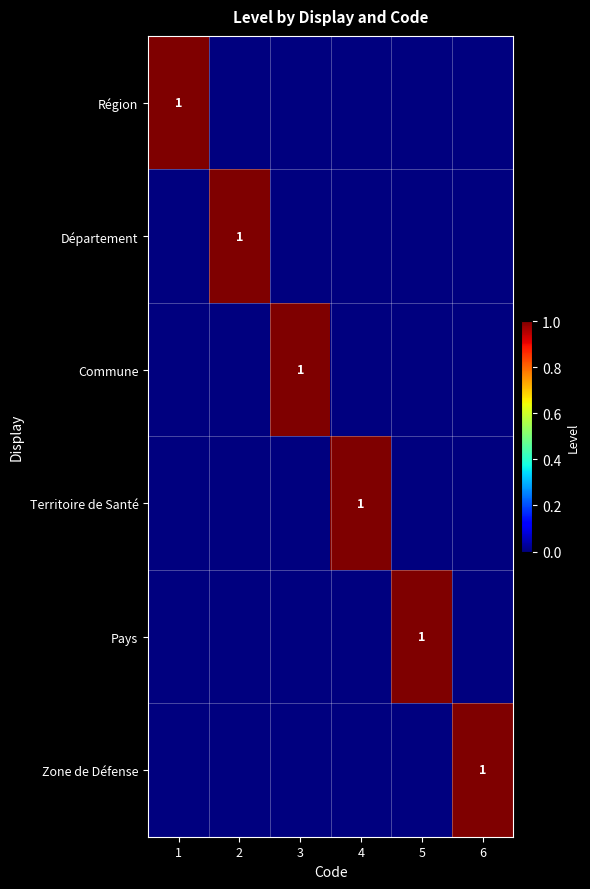

Is it true that Territoire de Santé equals 1 at 4?

True